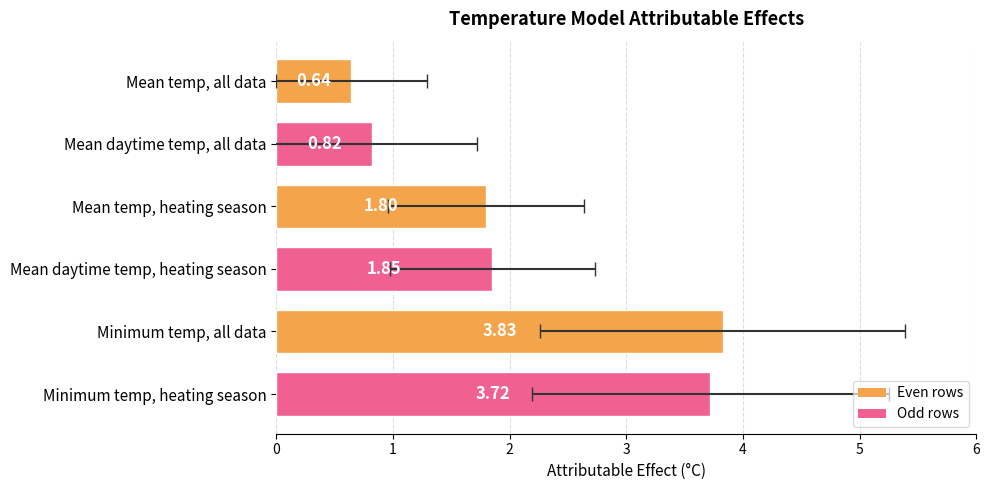

Reading right to left, extract all data points from this chart.

3.7	3.8	1.9	1.8	0.8	0.6